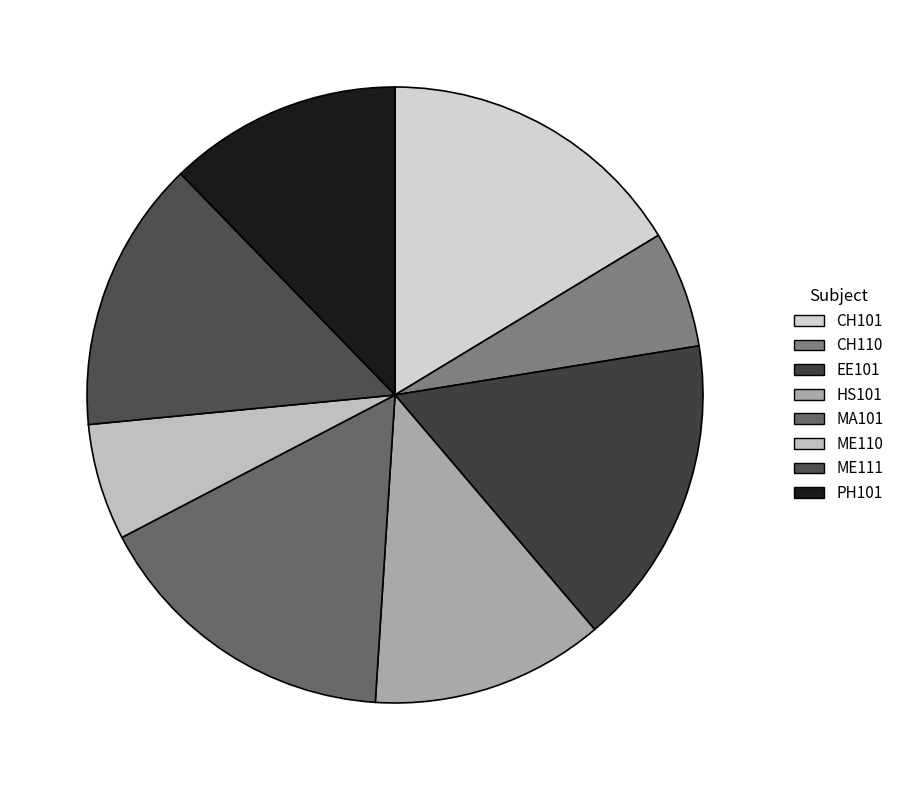

Which category has the smallest portion of the pie?

CH110